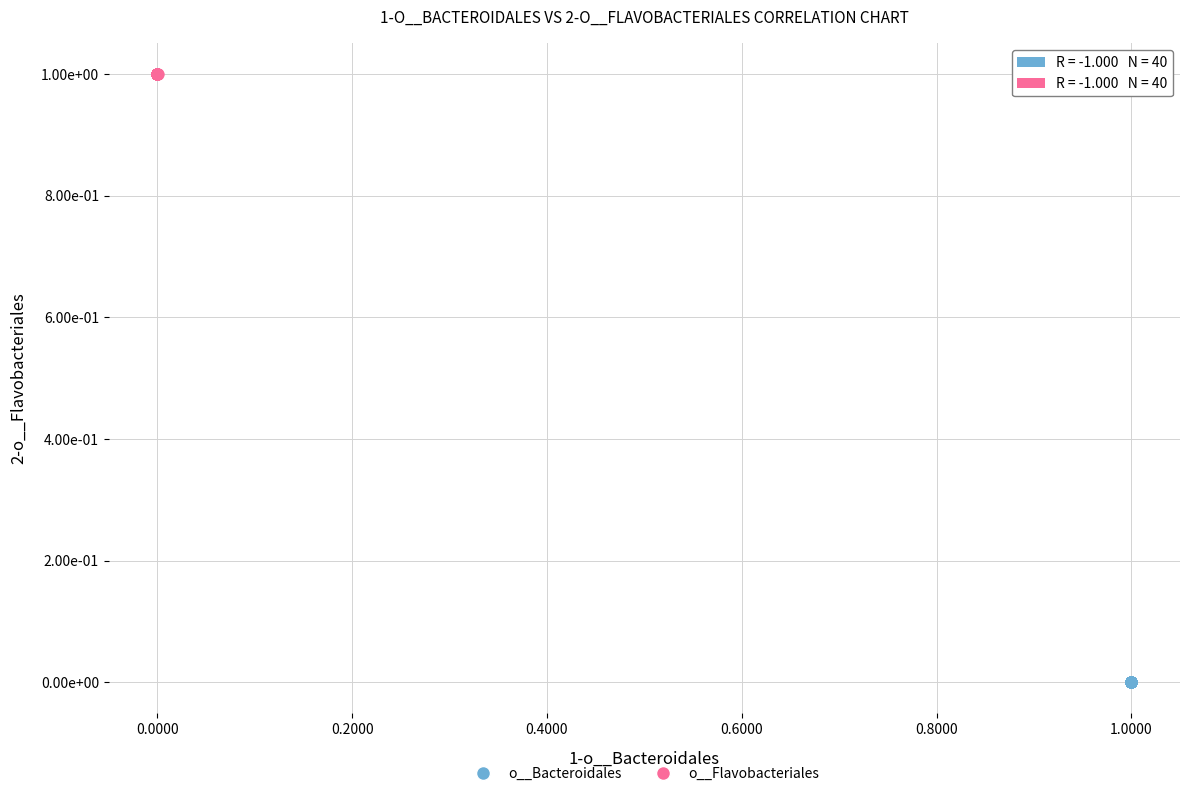

What are all the series names shown in the legend?

o__Bacteroidales, o__Flavobacteriales